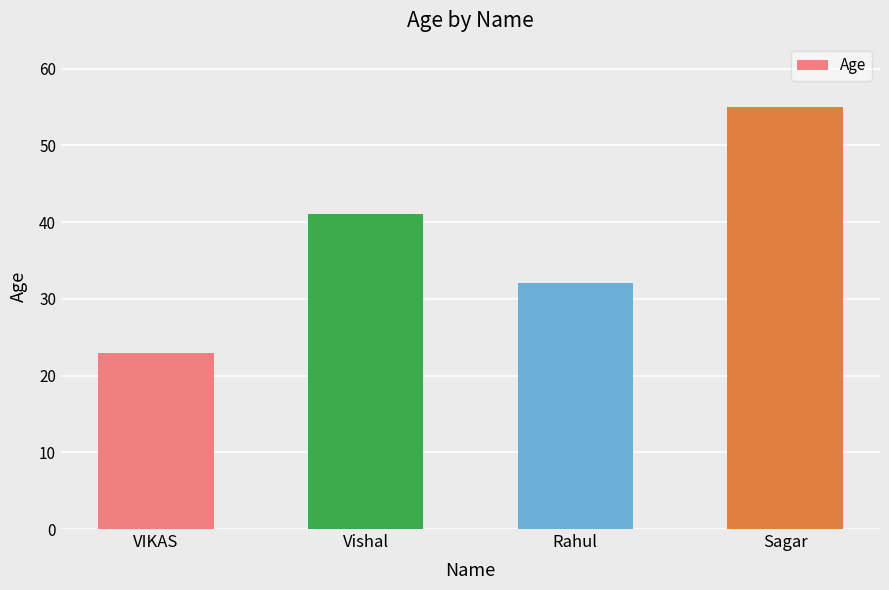

Is it true that the value at Vishal is 41?

True